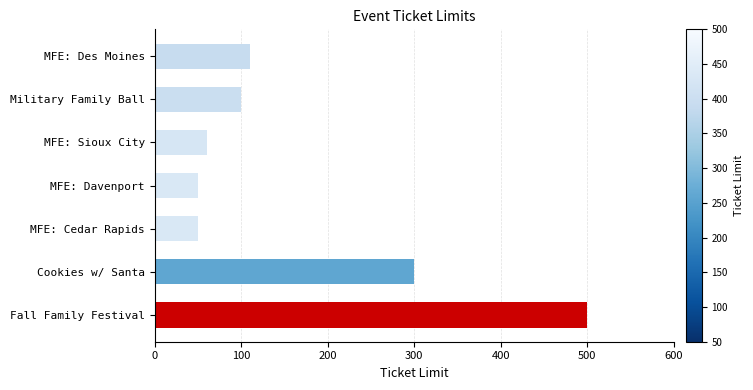

What is the greatest value displayed?

500